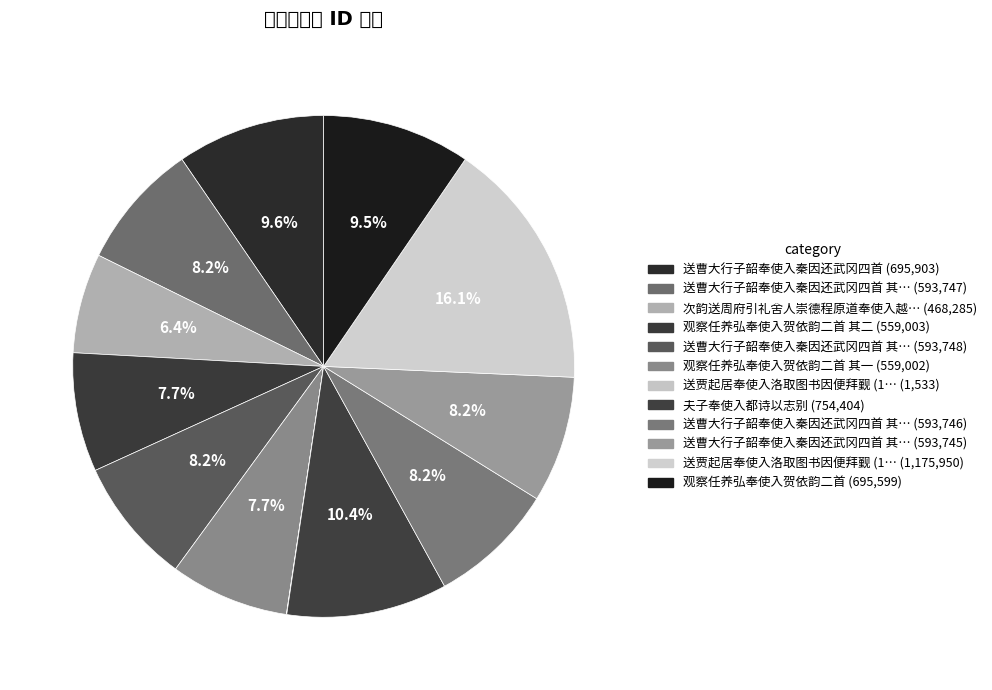

How many slices are in this pie chart?

12